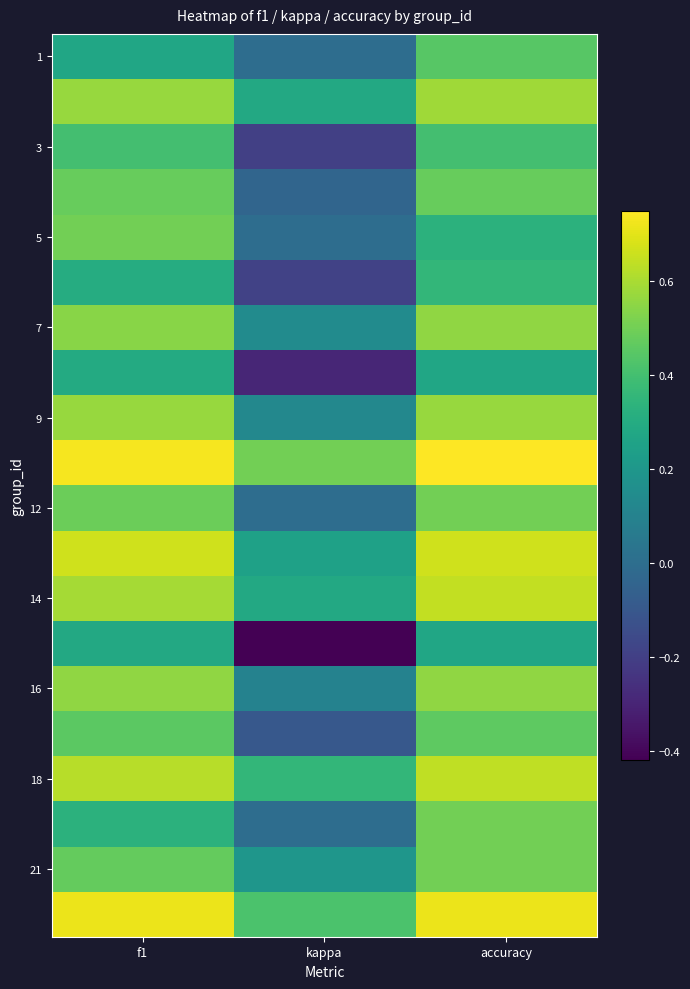

At which category is the sum across all series the highest?

accuracy